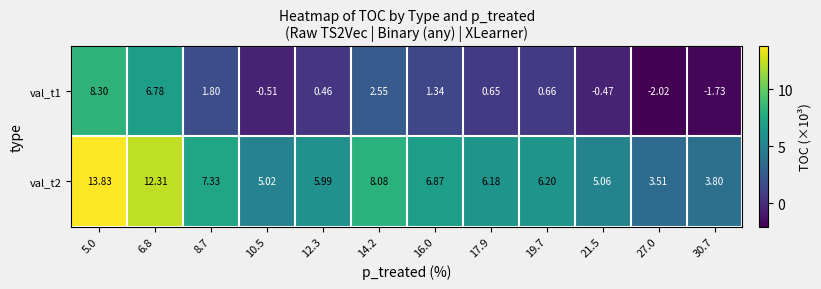

At 21.5, list the series in order from largest to smallest.

val_t2, val_t1